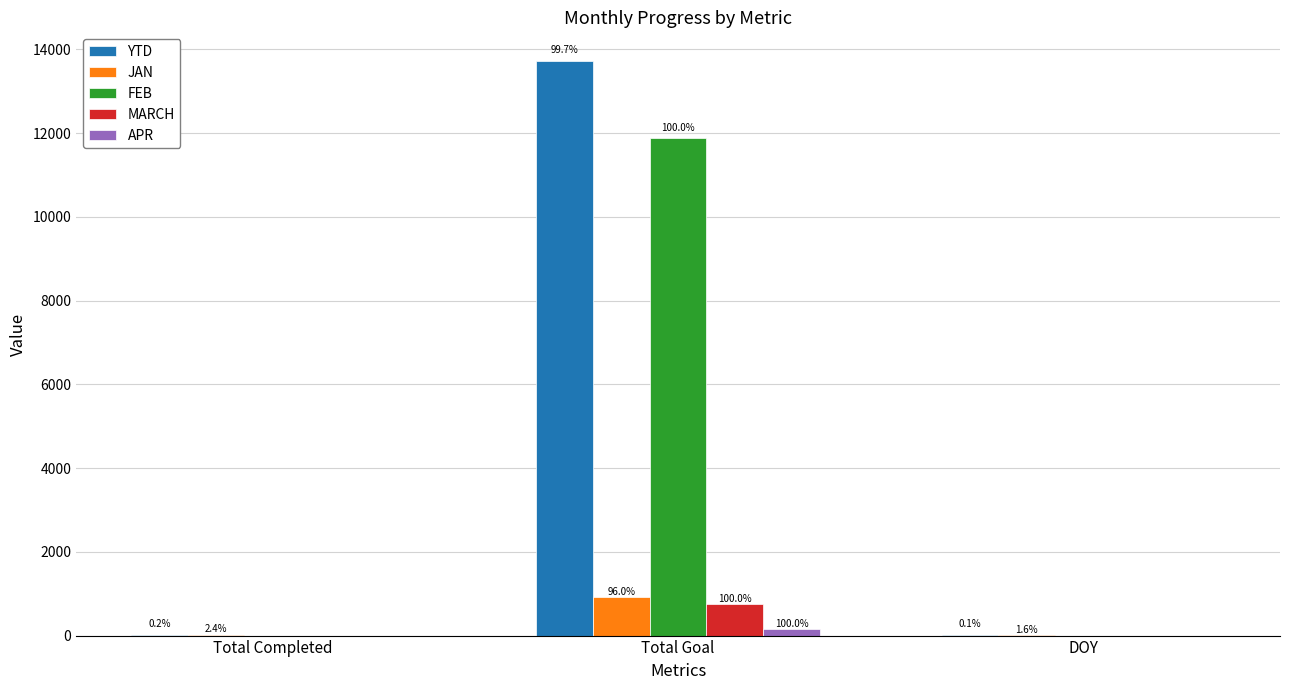

List the labels in order of JAN value, smallest first.

DOY, Total Completed, Total Goal